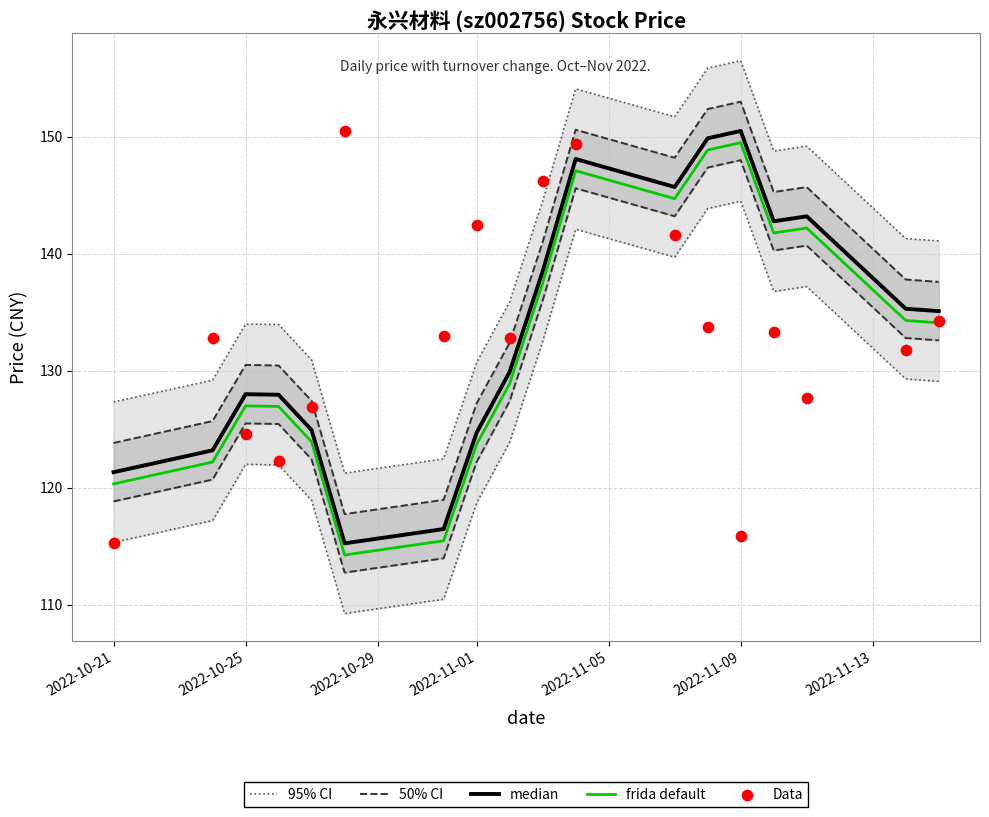

Which series contains the highest Y value?

median